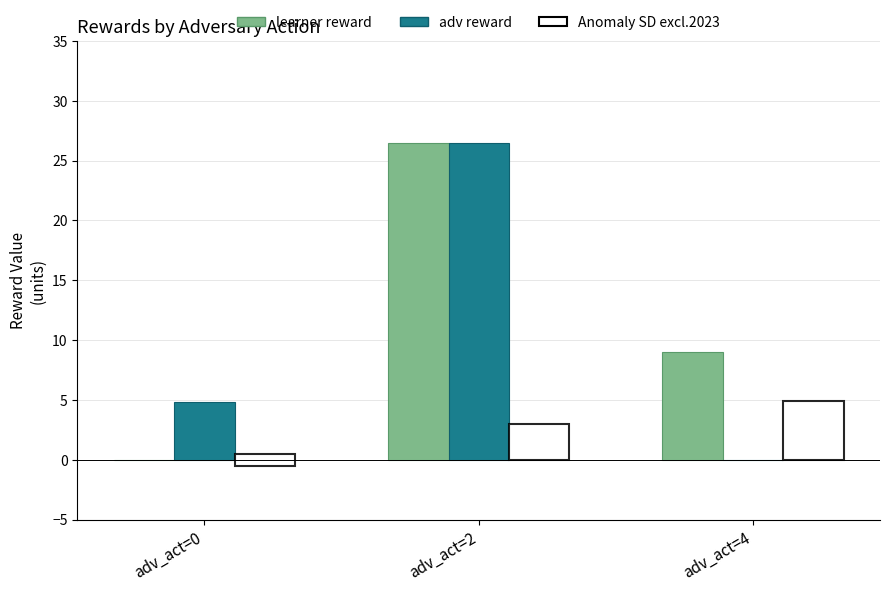

What is the spread (max minus min) of values at adv_act=4?

9.0